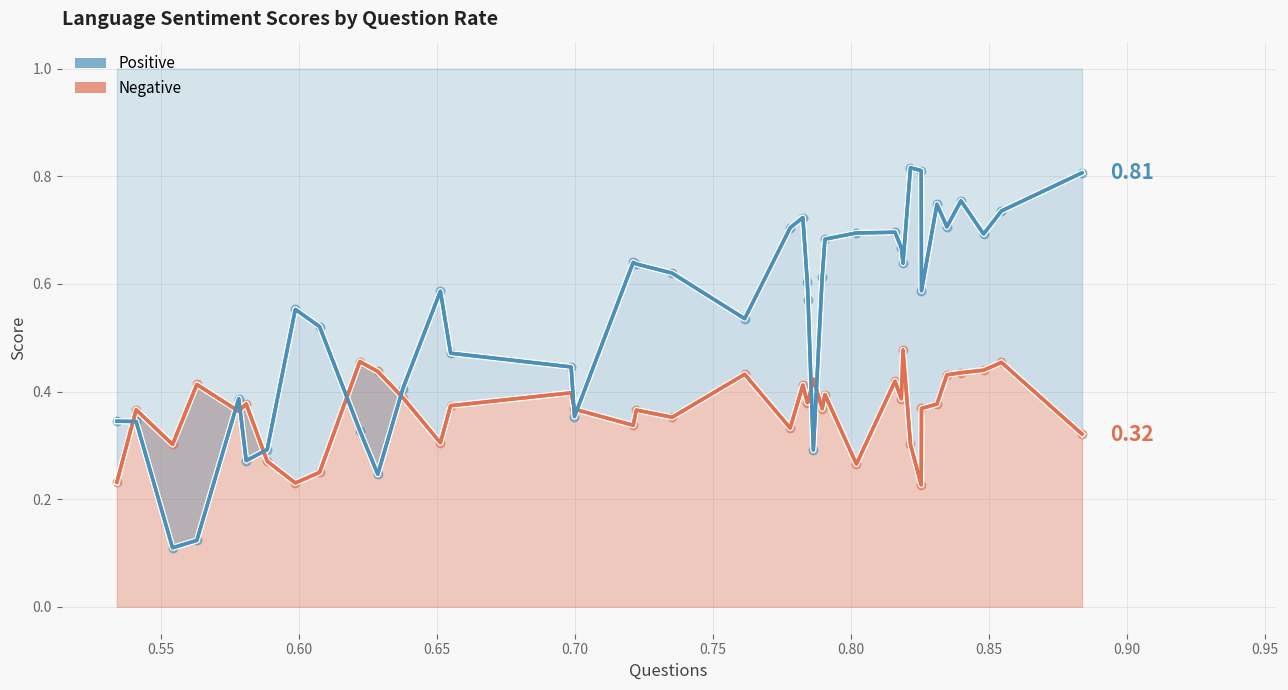

Which series reaches the maximum Y coordinate?

Positive